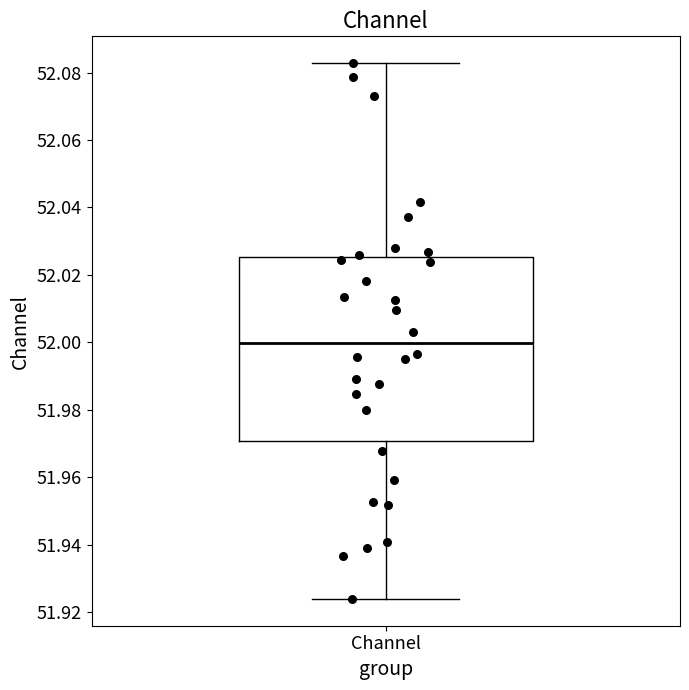

Where does the median line of the box for Channel sit on the y-axis? The values are not printed on the chart, so give them approximately, as read against the axis.

52.000